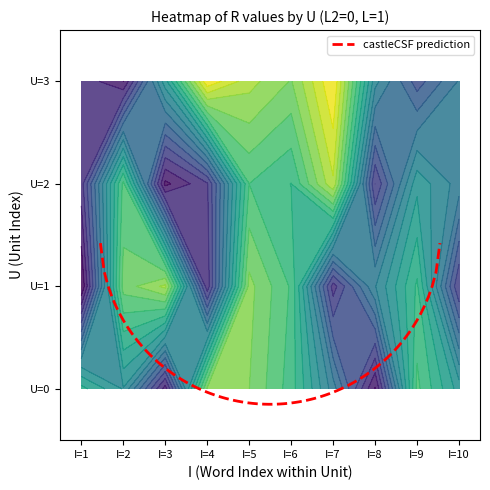

Reading left to right, extract all data points from this chart.

0: 0=0.4	1=0.5	2=0.9	3=0.2	4=0.2	5=0.4	6=0.6	7=0.9	8=0.3	9=0.5
1: 0=1.0	1=0.3	2=0.2	3=0.9	4=0.2	5=0.4	6=0.9	7=0.6	8=0.4	9=0.8
2: 0=0.9	1=0.3	2=1.0	3=0.8	4=0.3	5=0.4	6=0.2	7=0.8	8=0.5	9=0.6
3: 0=0.9	1=0.9	2=0.5	3=0.1	4=0.2	5=0.2	6=0.0	7=0.6	8=0.8	9=0.6